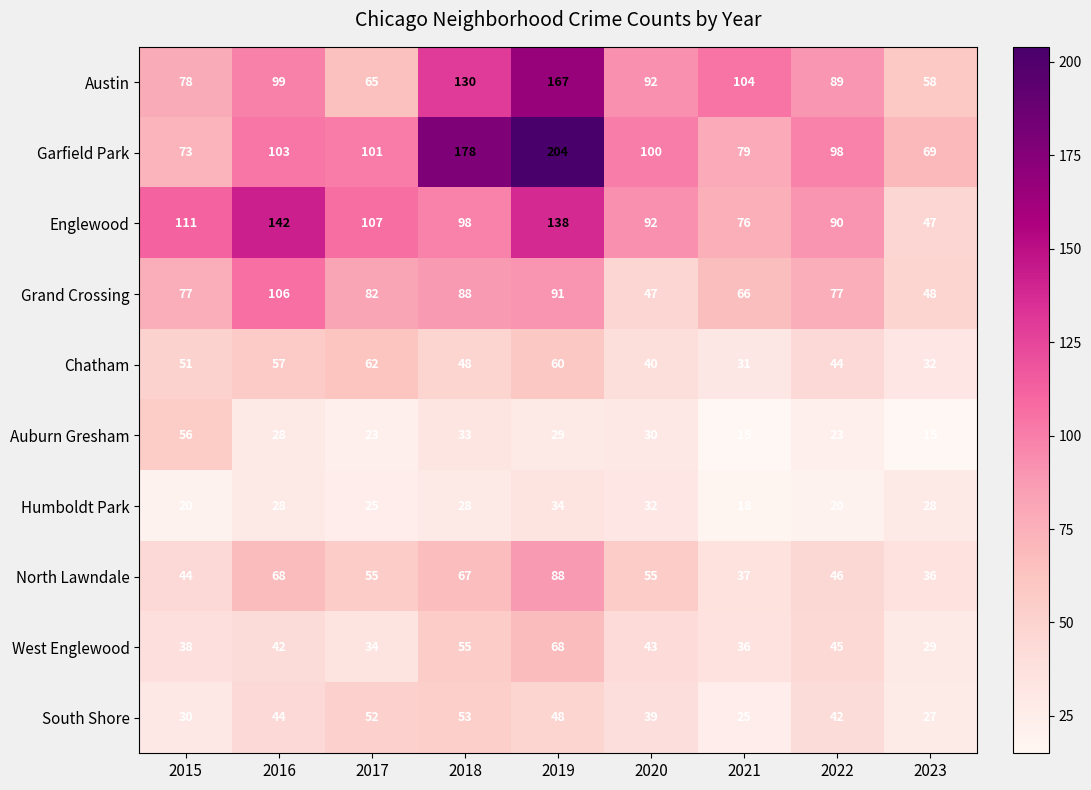

What is the difference between the maximum and minimum values in the Chatham series?

31